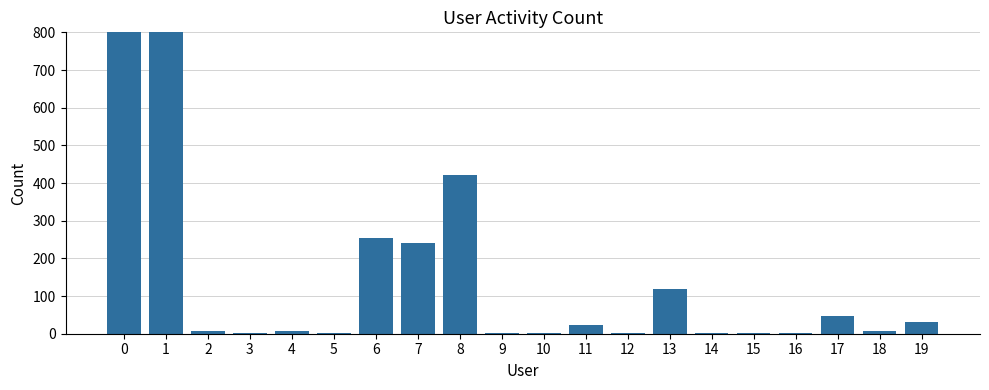

What is the average value?

8981